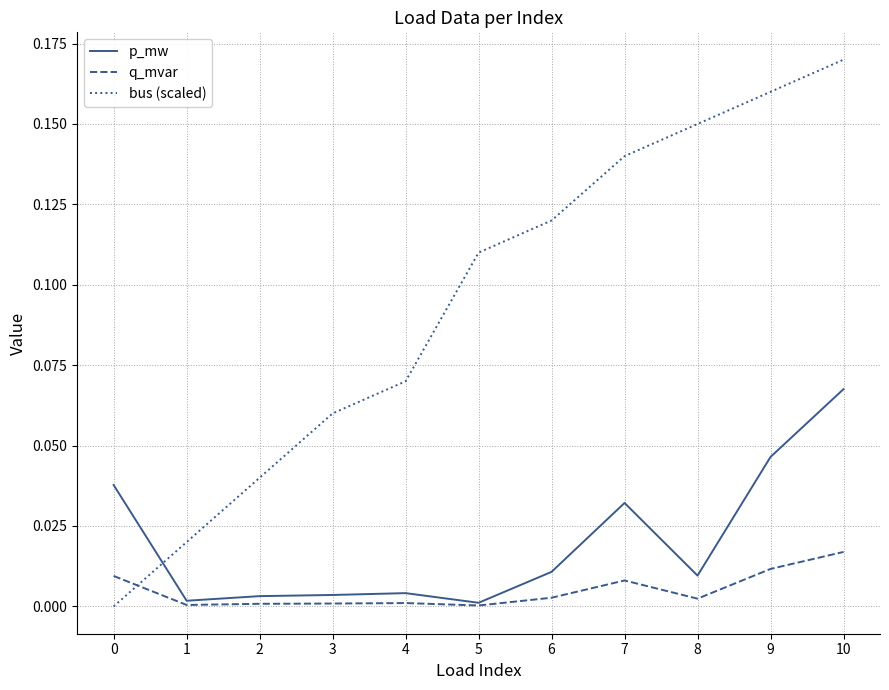

Which series has the widest spread of values?

bus (scaled)